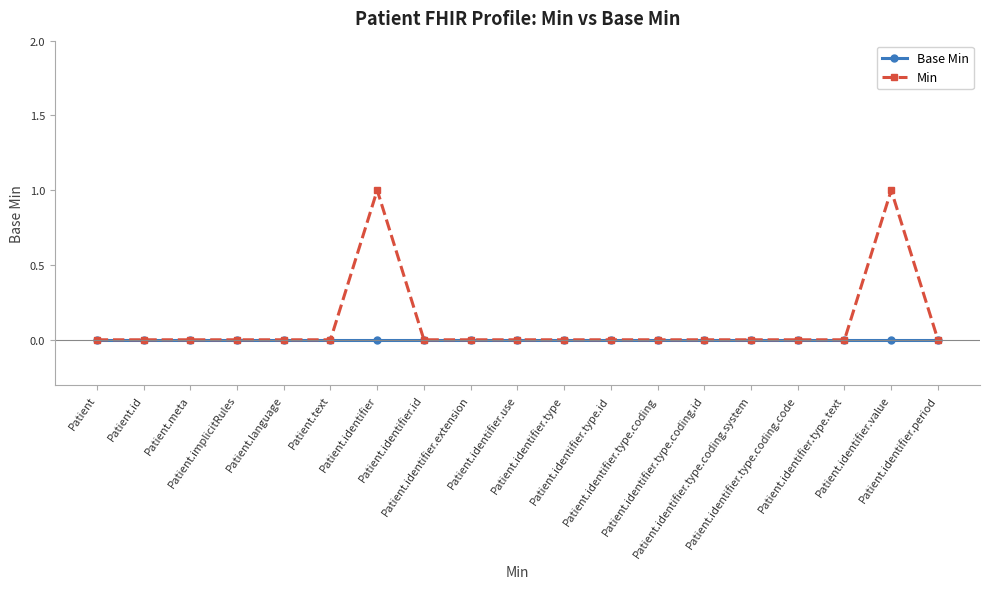

Is it true that Base Min equals 0 at Patient.identifier.use?

True